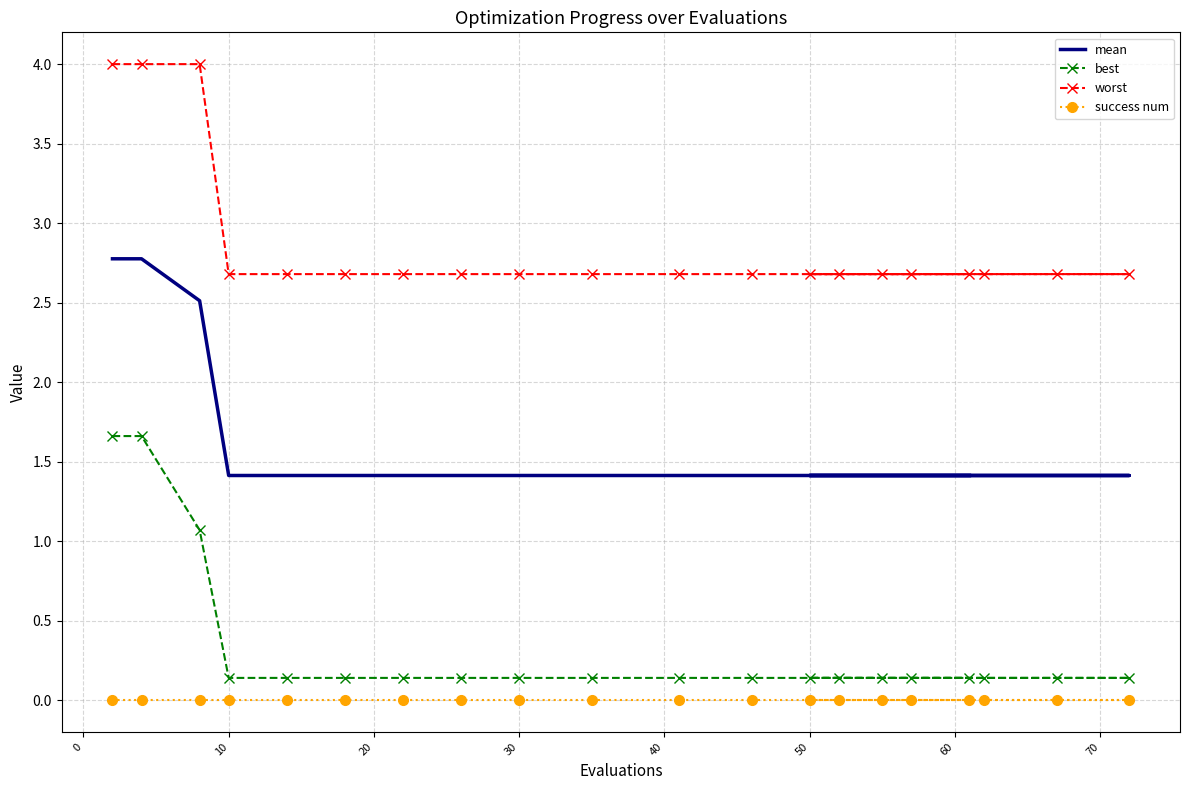

Is it true that mean equals 2.3 at 15?

False